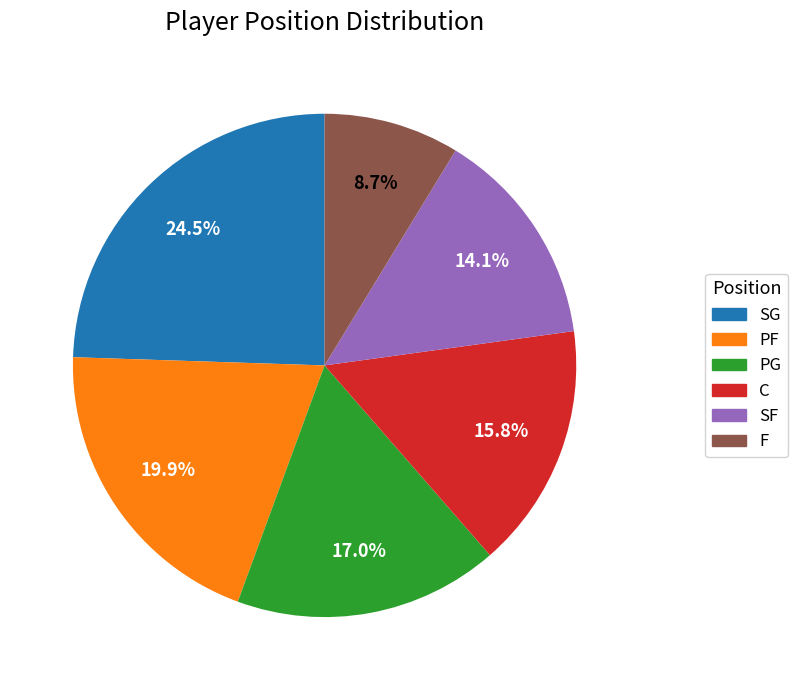

Is there a majority slice in this chart?

No